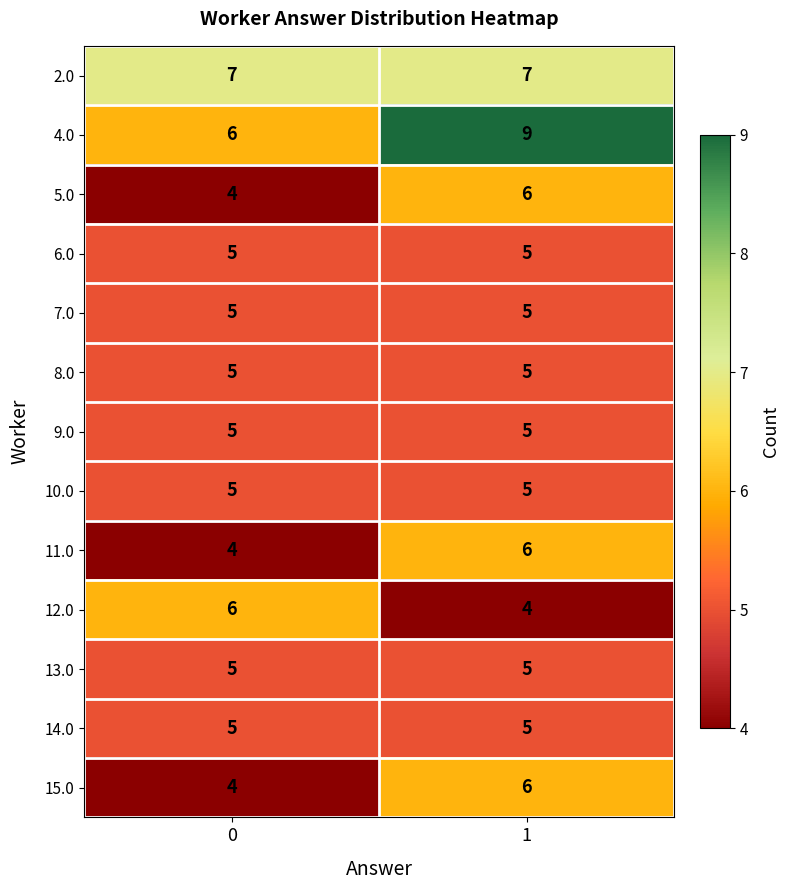

Reading right to left, transcribe all the data shown in this chart.

2.0: 7	7
4.0: 9	6
5.0: 6	4
6.0: 5	5
7.0: 5	5
8.0: 5	5
9.0: 5	5
10.0: 5	5
11.0: 6	4
12.0: 4	6
13.0: 5	5
14.0: 5	5
15.0: 6	4